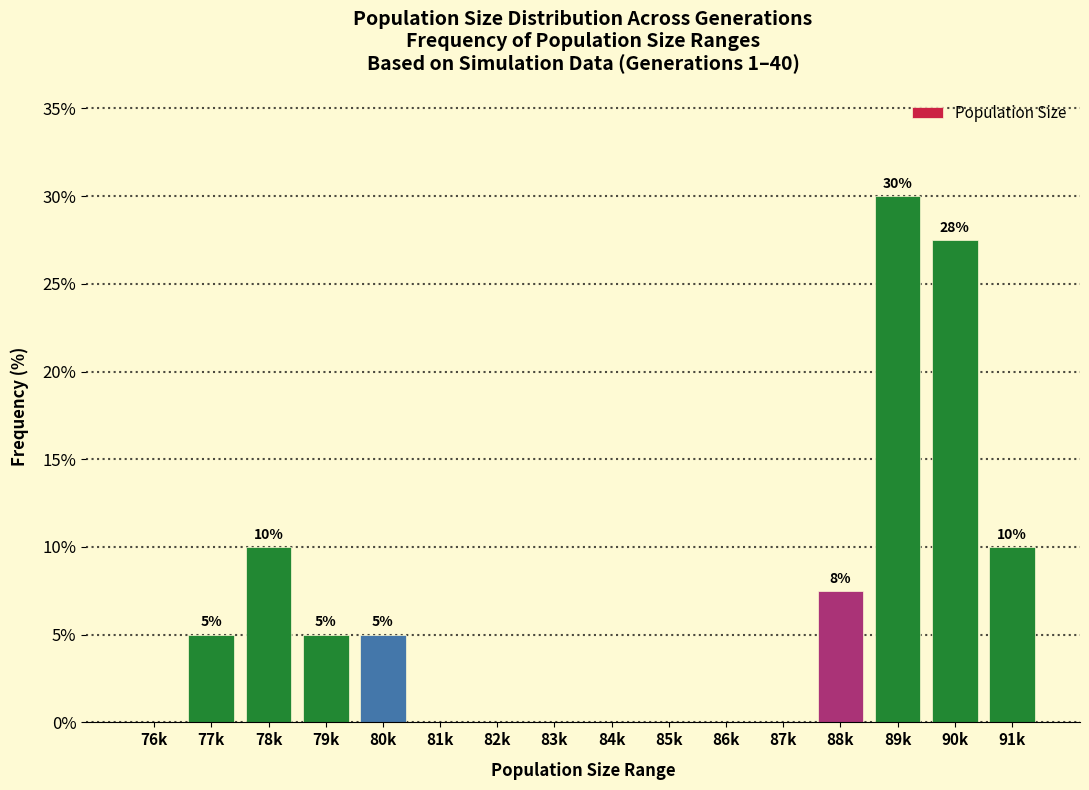

What is the greatest value displayed?

30.0